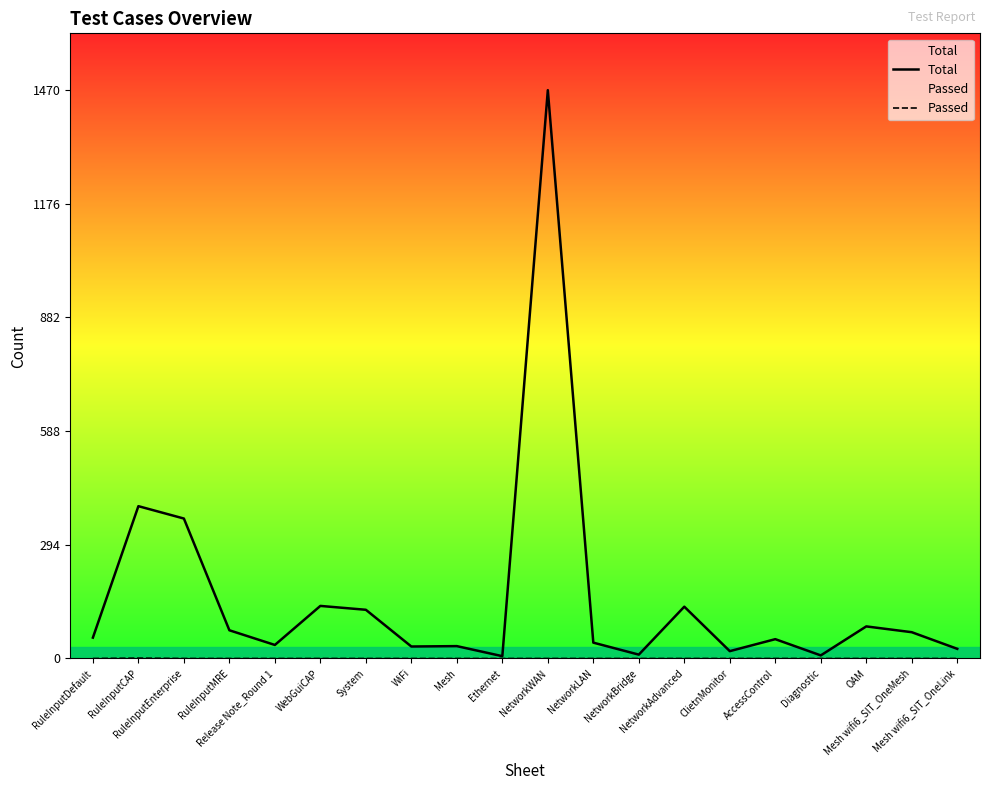

Which series has the largest range (max minus min)?

Total